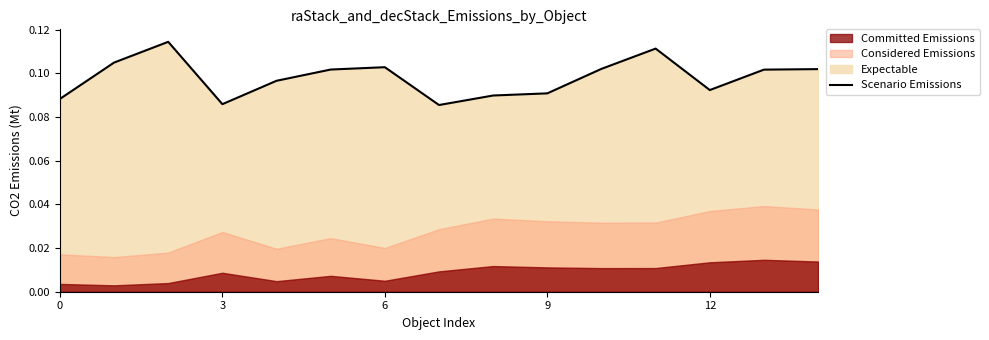

How many points are higher than both their immediate neighbors (excluding endpoints)?

3